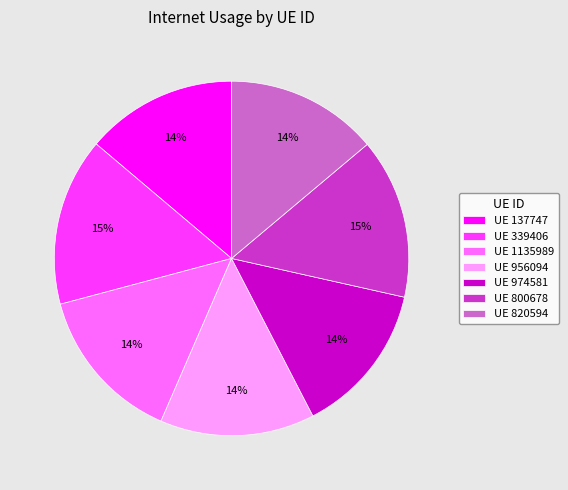

Is the sum of UE 800678 and UE 820594 greater than half?

No